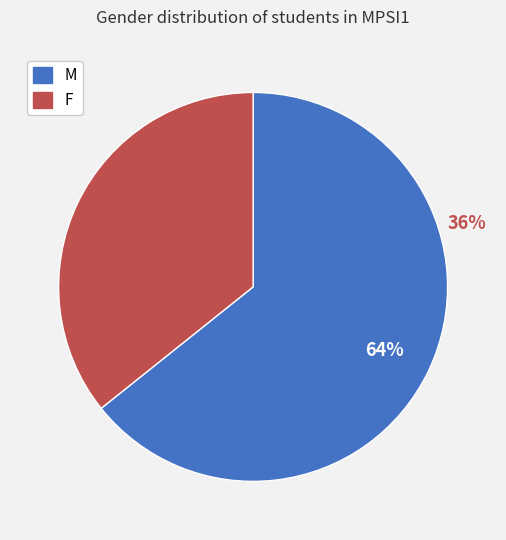

Which slice is the largest?

M